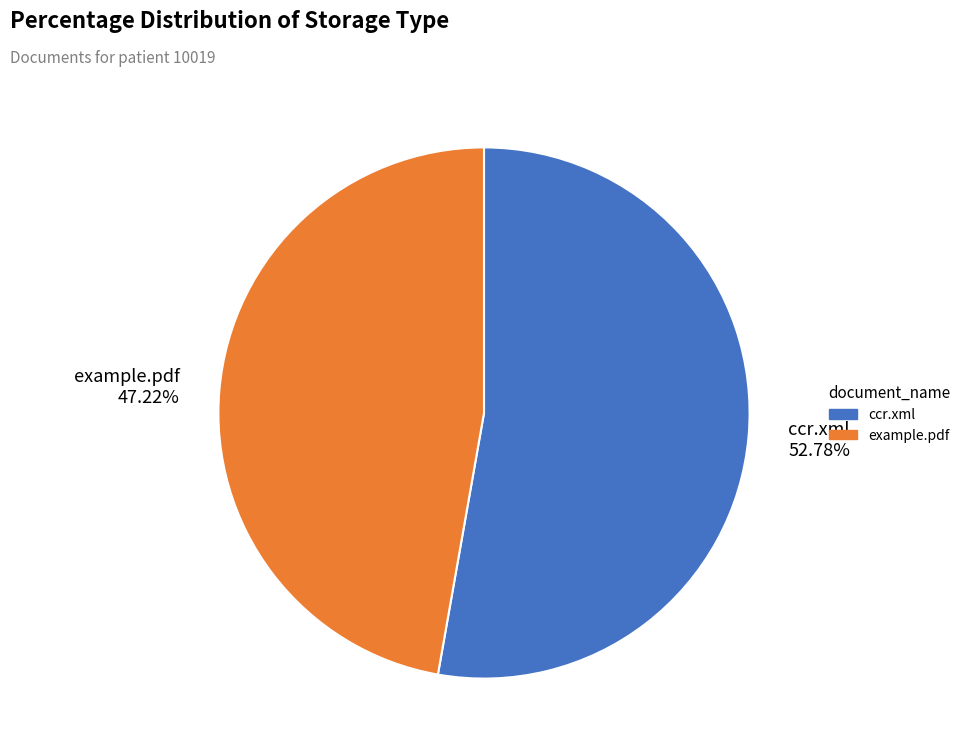

Which slice is the largest?

ccr.xml